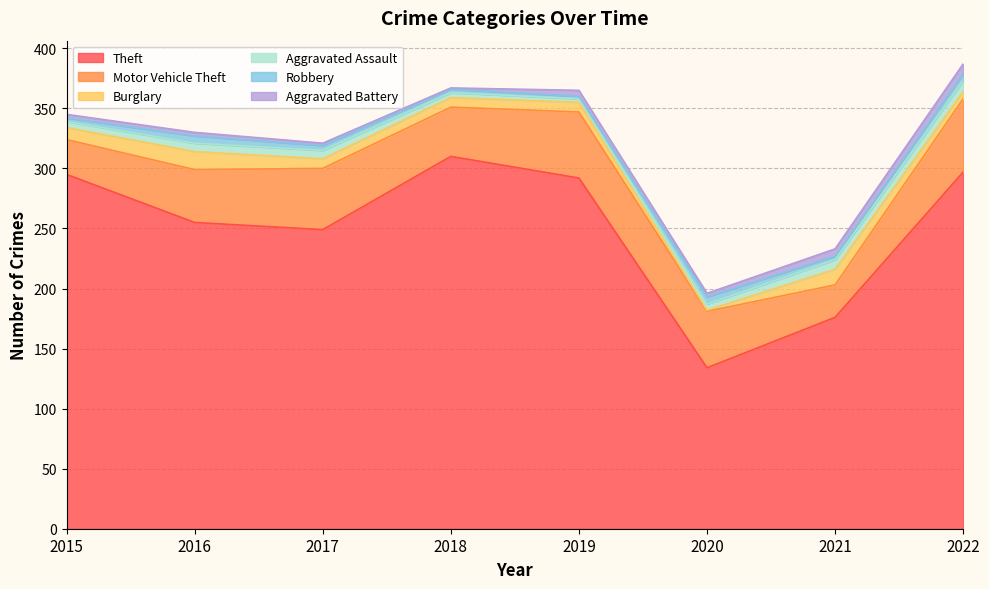

The Aggravated Battery series shows 8 at 2022. True or false?

True